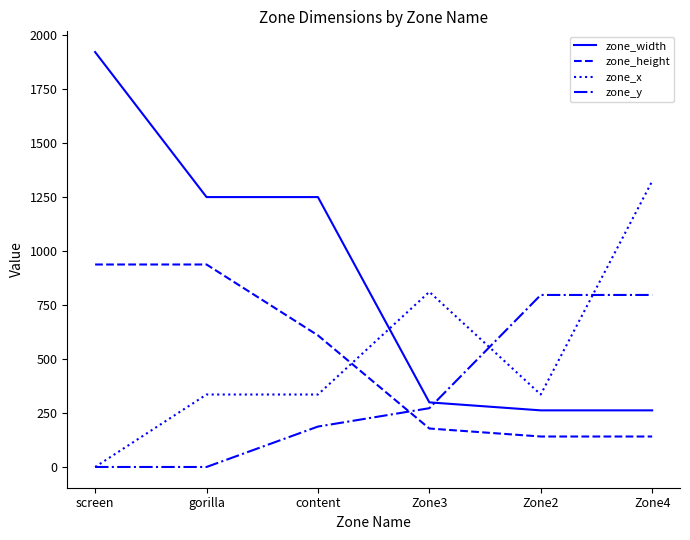

Is it true that zone_y equals 195.7 at Zone2?

False